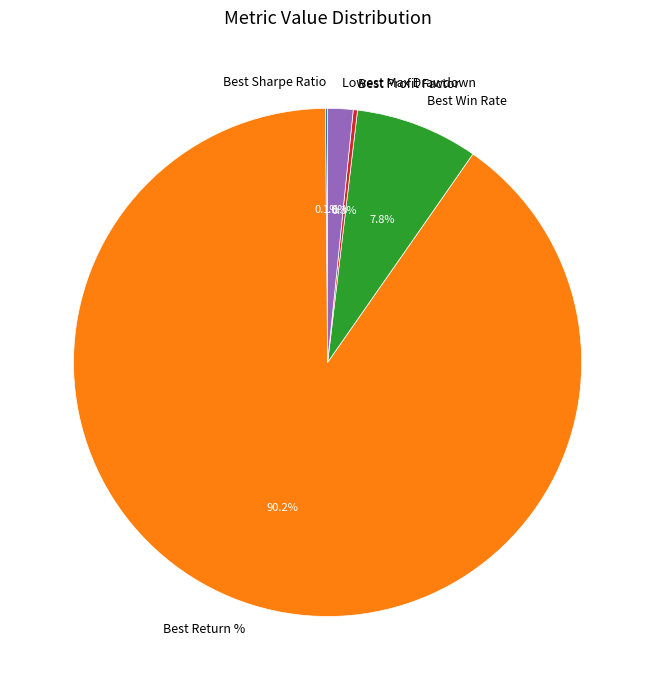

The Best Win Rate slice represents 1% of the pie. True or false?

False